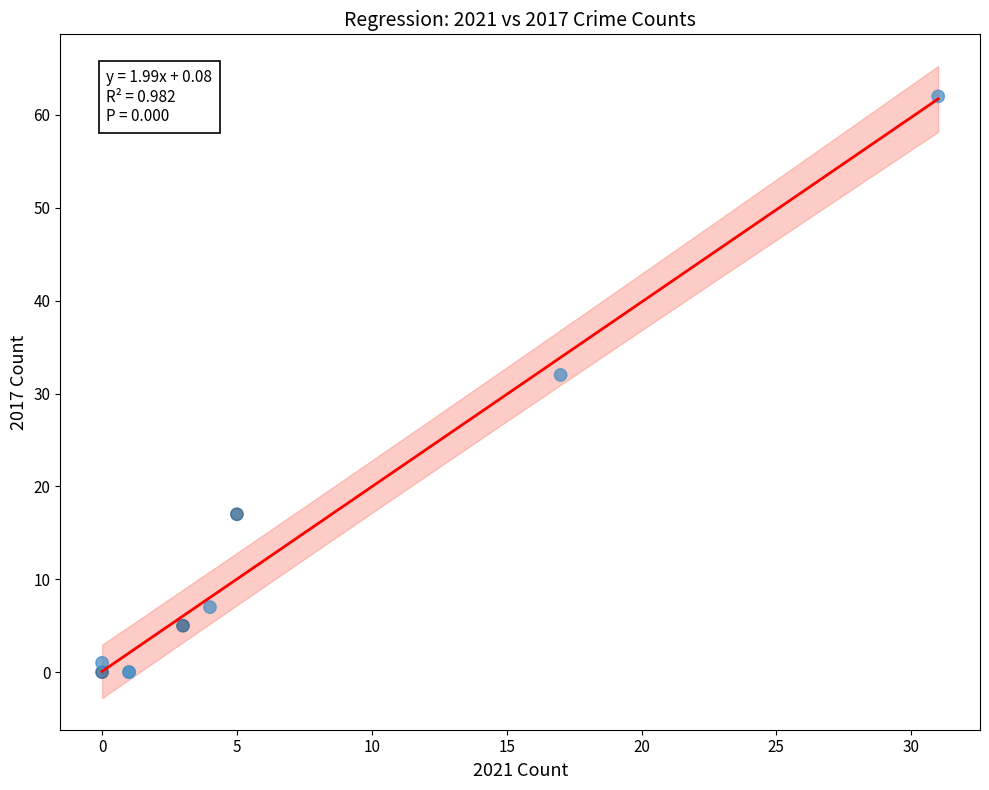

What Y value in the scatter plot is closest to 31?

32